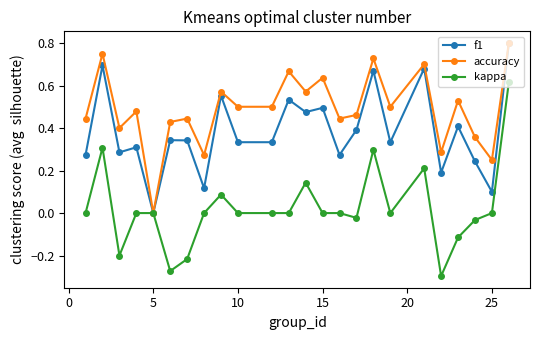

True or false: f1 has more than 1 interior local peaks.

True